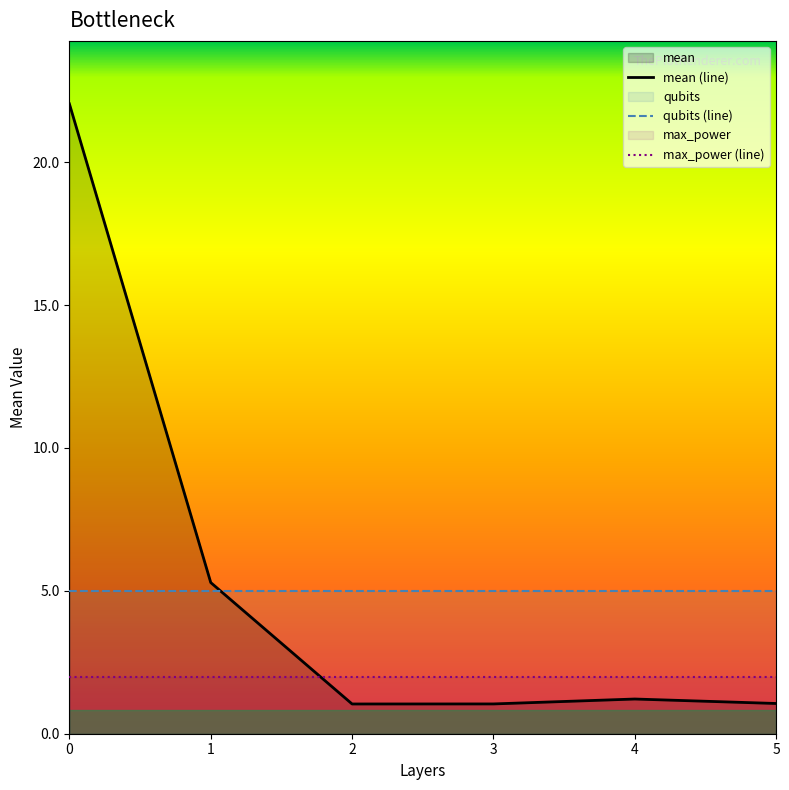

At which label is layers closest to 2?

2